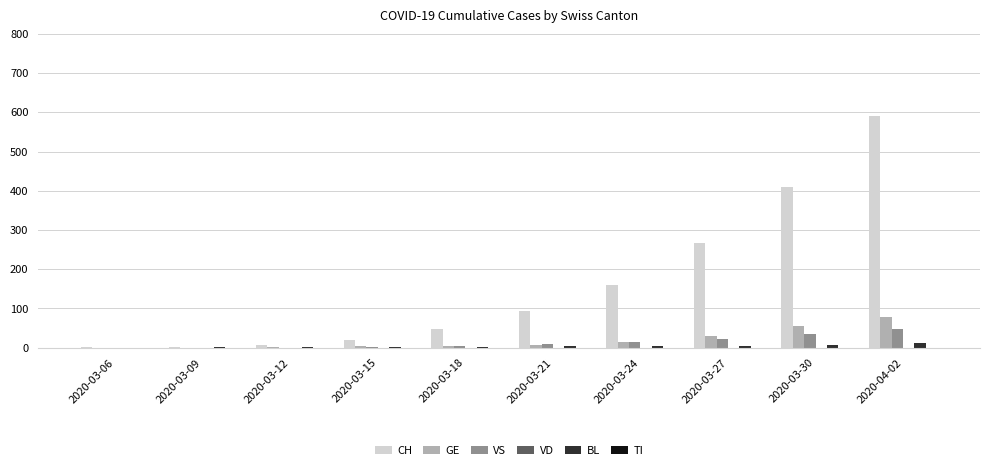

How many distinct data groups are displayed?

4